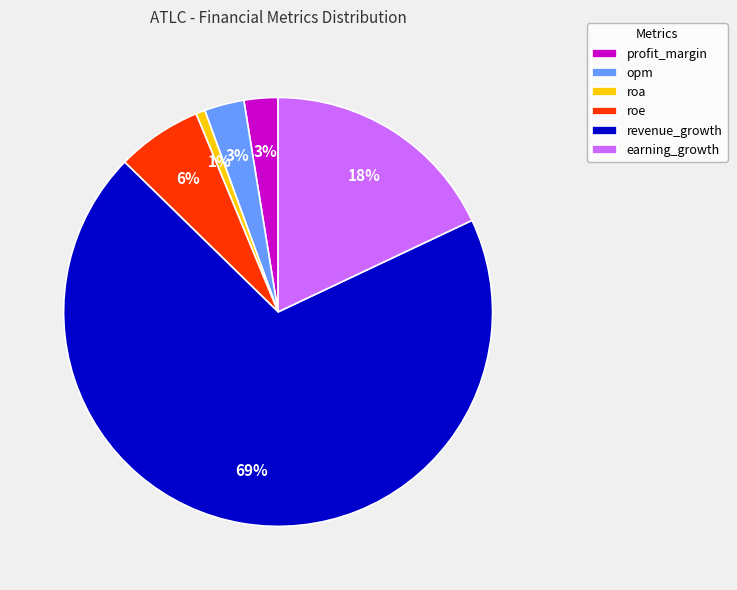

Is there any slice that represents more than half of the pie?

Yes